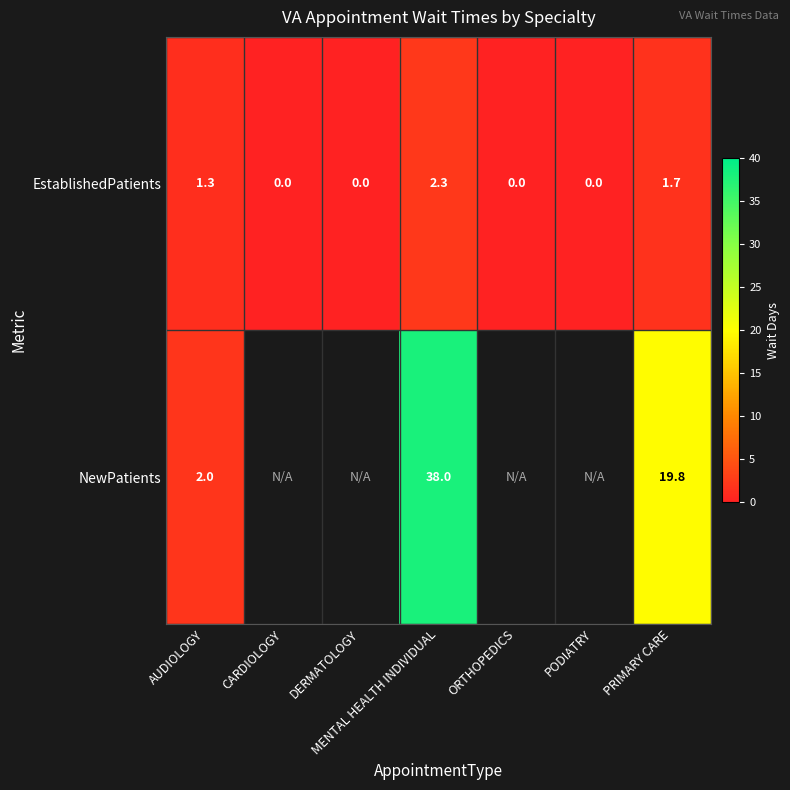

What is the sum of the NewPatients values at PRIMARY CARE and AUDIOLOGY?

21.8